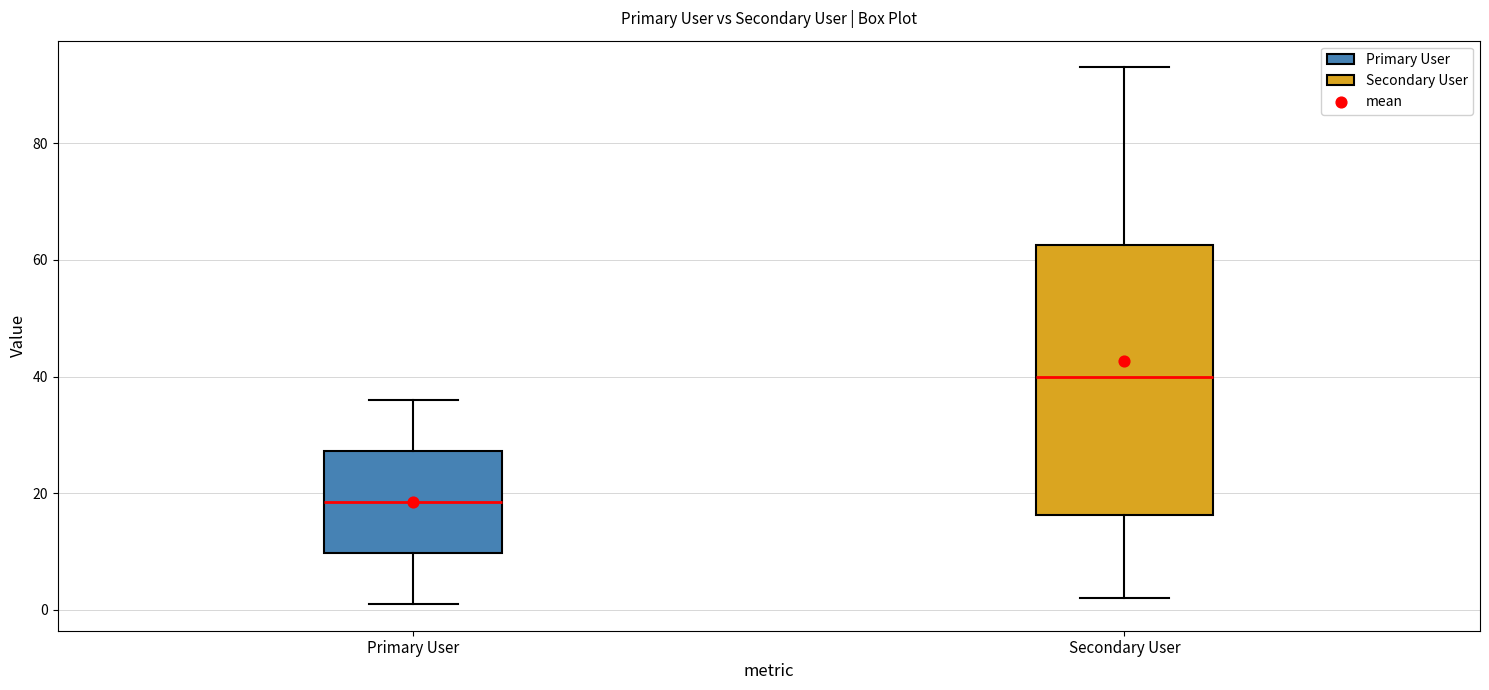

Reading left to right, transcribe this box plot: for each box, give where its median line is, the range the box spans, and where its two whiskers end, as read against the y-axis. The values are not printed on the chart, so give them approximately, as read against the axis.

Primary User: median 18, box 10 to 28, whiskers 2 to 36
Secondary User: median 40, box 16 to 62, whiskers 2 to 94